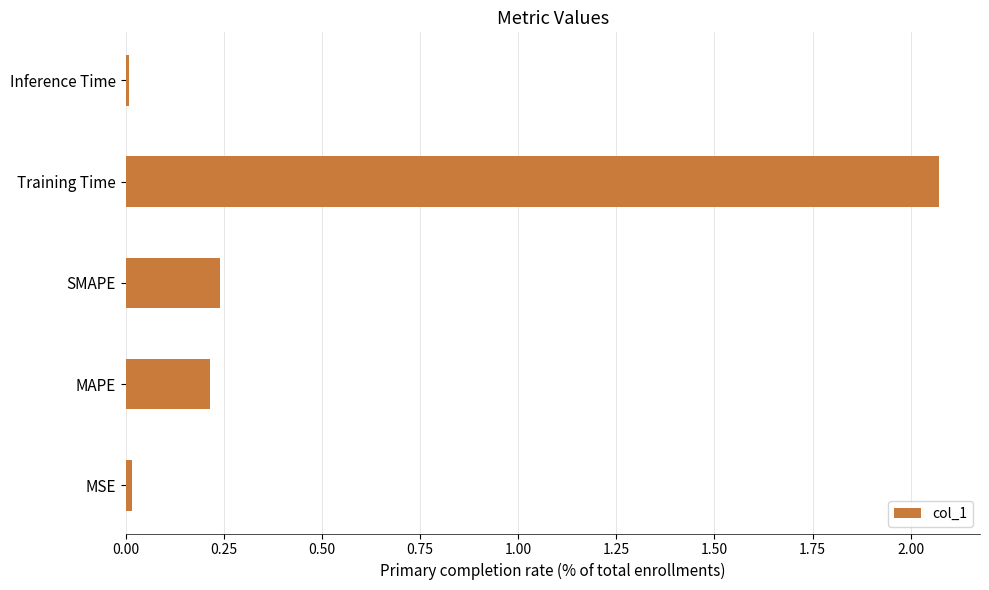

What is the sum of all values?

2.5